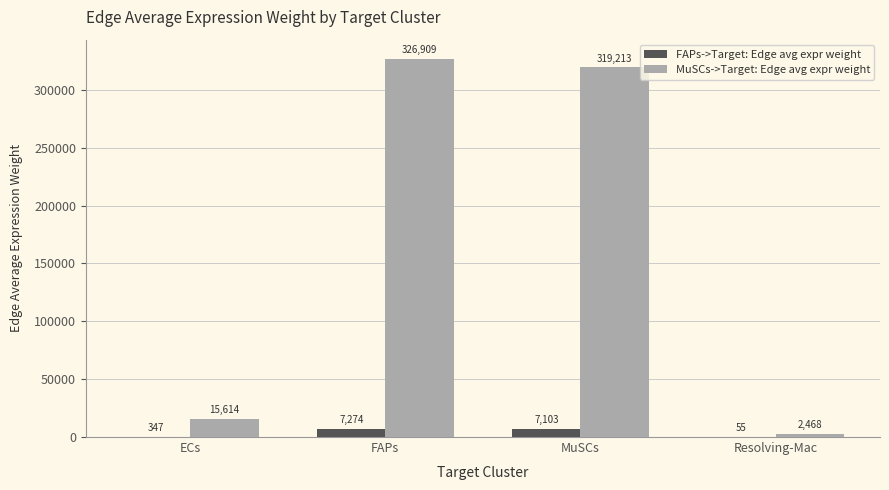

Which series changed the most between MuSCs and Resolving-Mac?

MuSCs->Target: Edge avg expr weight